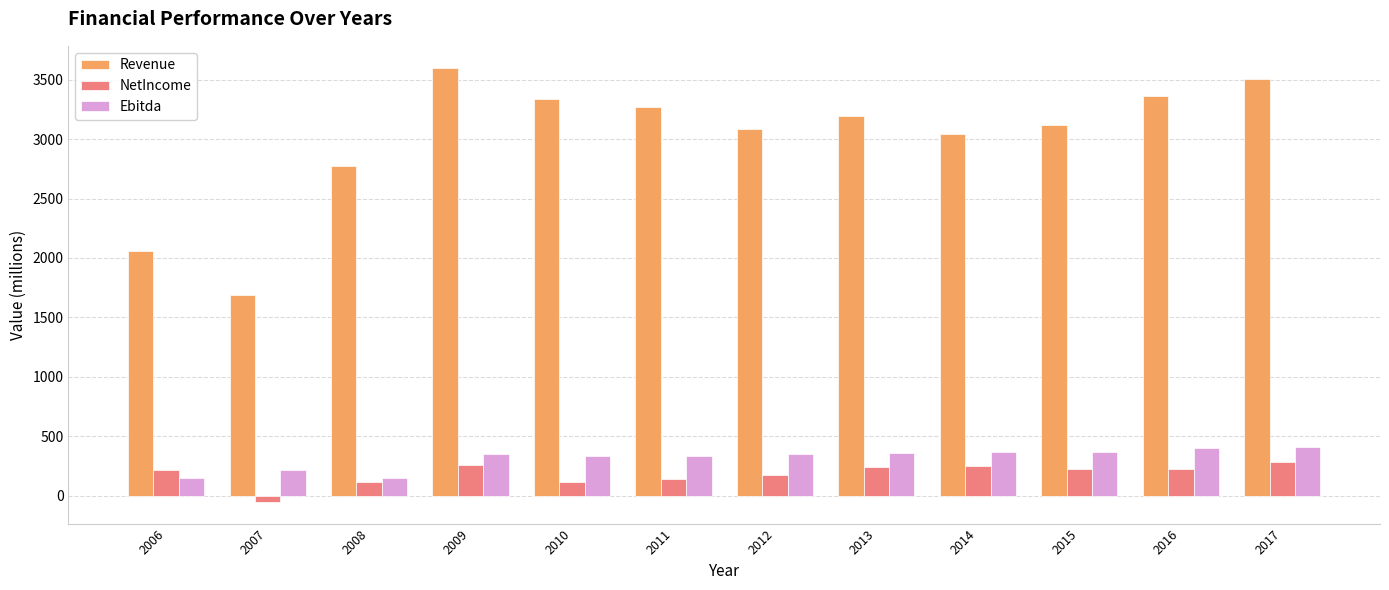

What is the difference between the Ebitda values at 2014 and 2006?

219.5